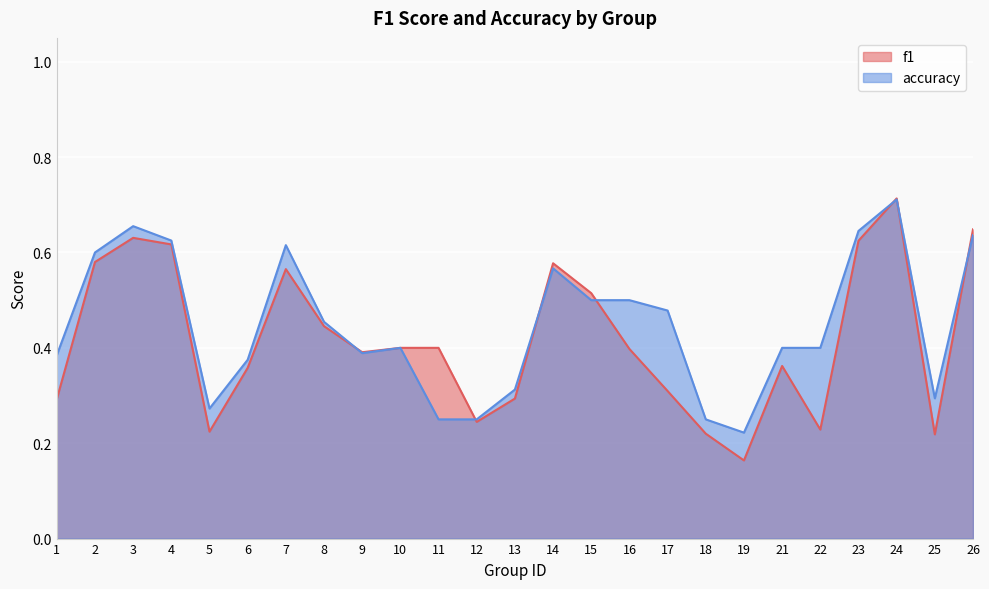

What is the sum of the f1 values at 12 and 1?

0.5